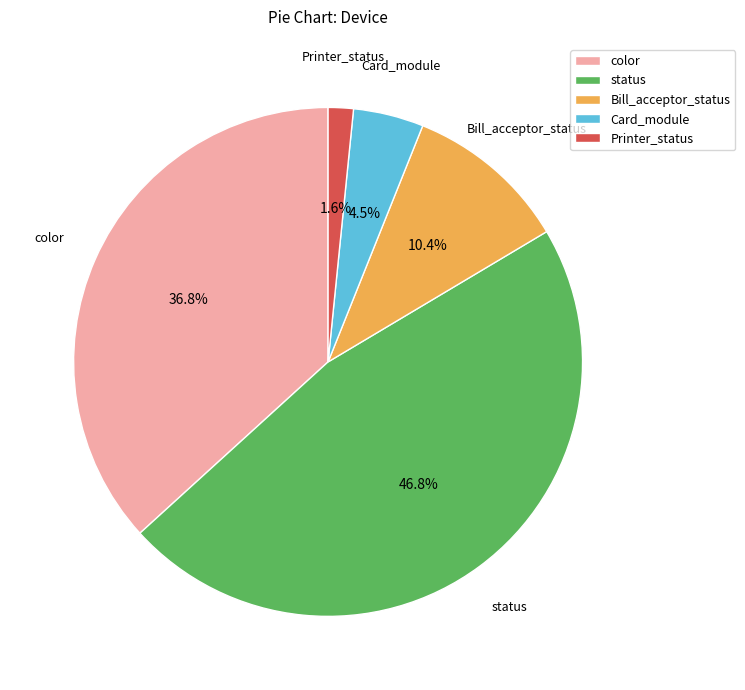

What is the smallest slice in the pie chart?

Printer_status